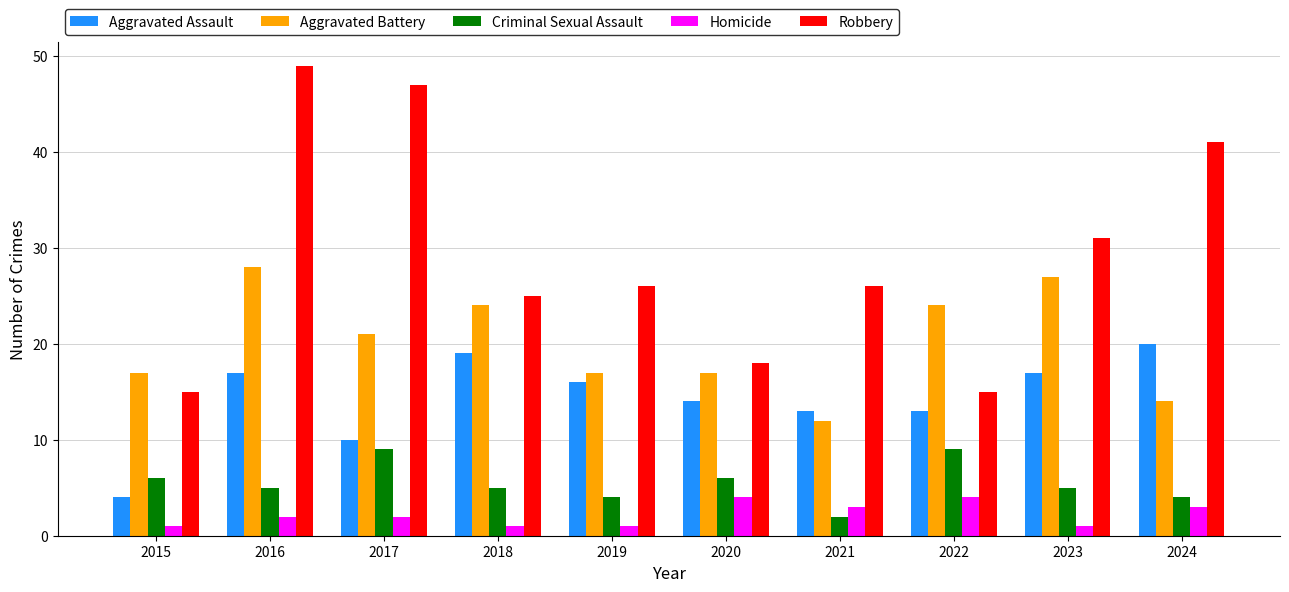

What is the maximum value for Homicide?

4